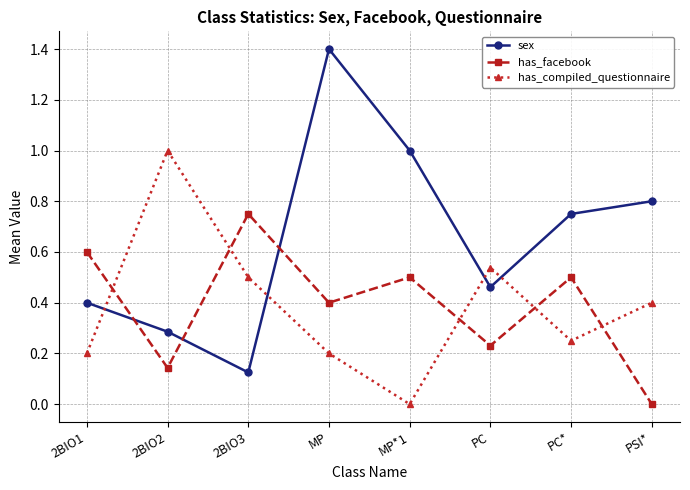

Is the value of sex at PSI* greater than the value of has_compiled_questionnaire at PSI*?

Yes